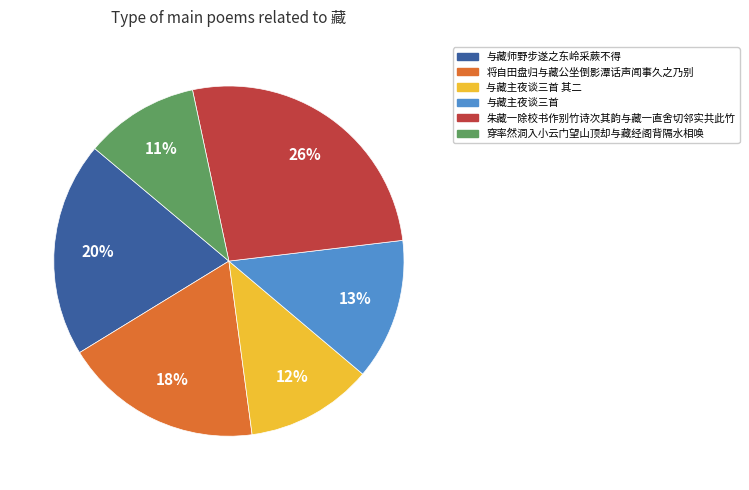

Does 与藏主夜谈三首 represent more than half of the total?

No